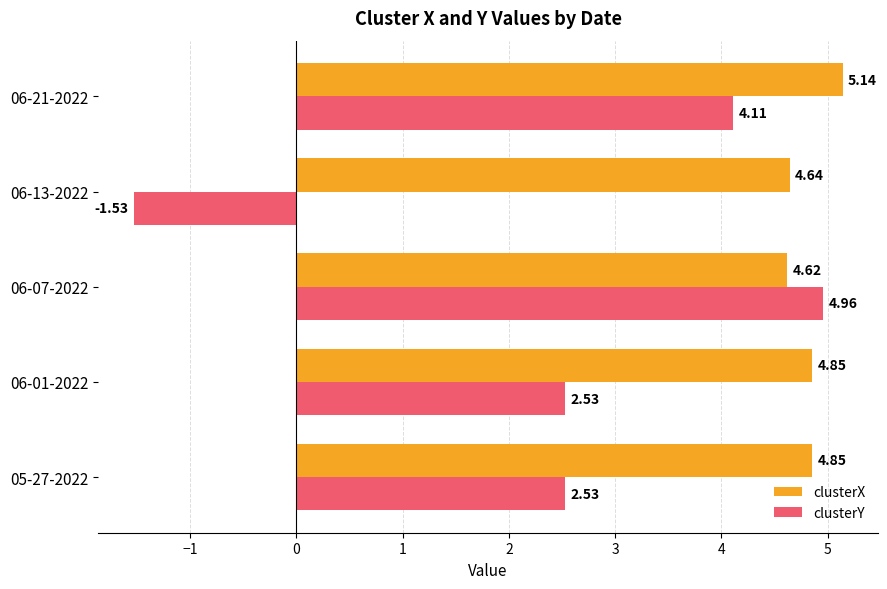

Count the number of data series in this chart.

2